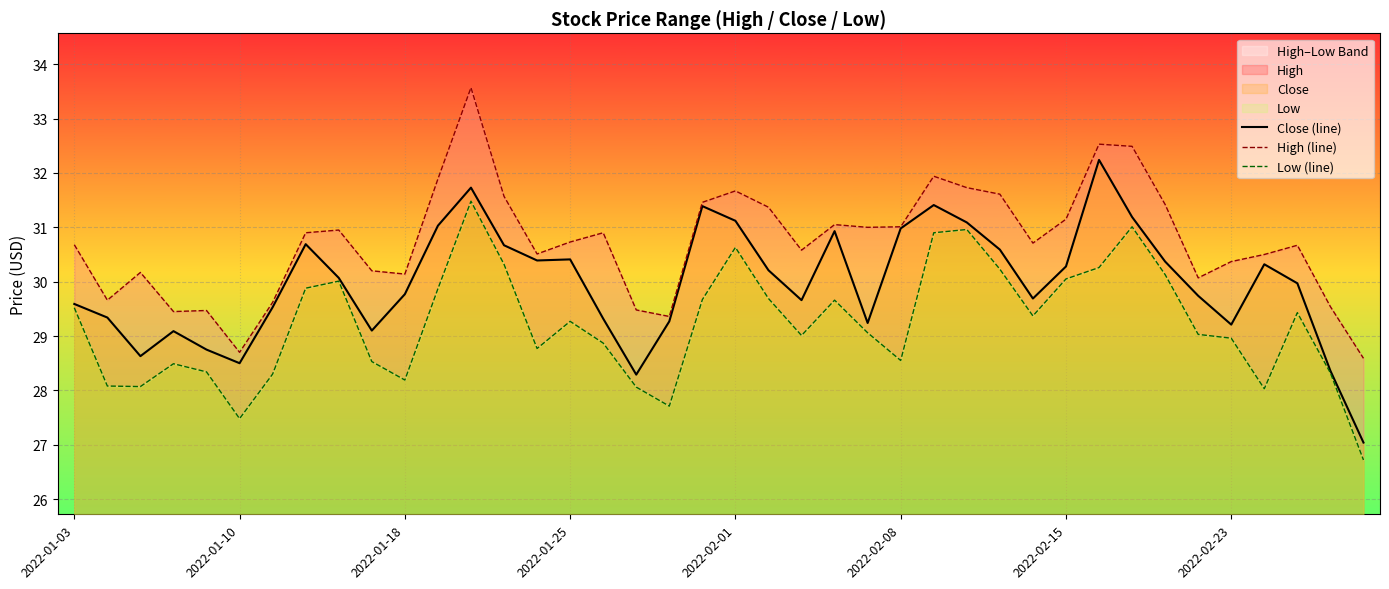

Is it true that Close (line) equals 28.5 at 2022-01-10?

True